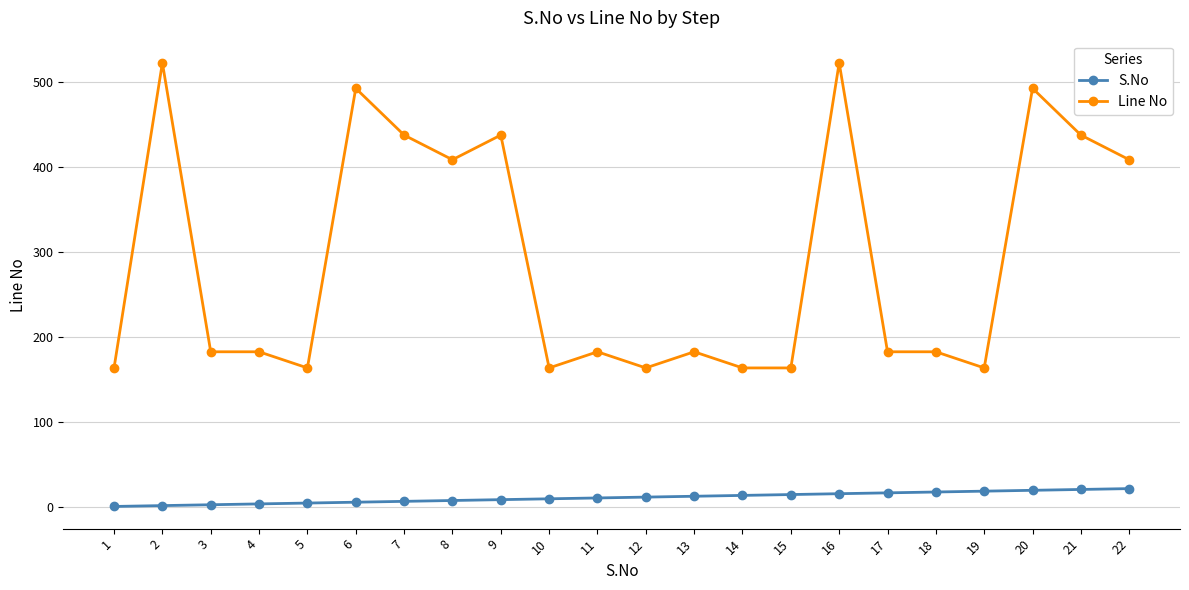

True or false: S.No and Line No cross at least once.

False